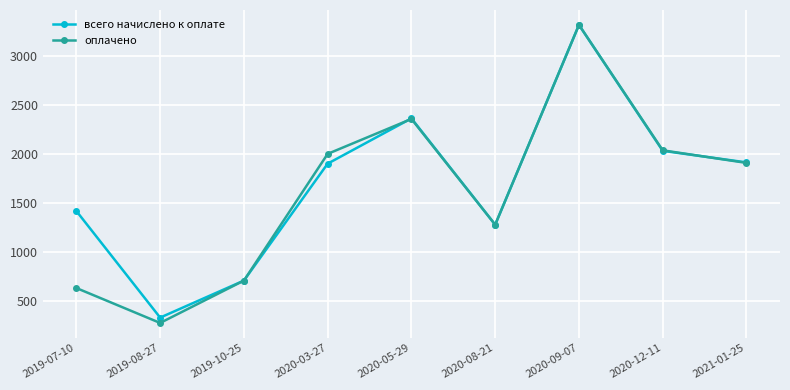

Rank the series at 2019-07-10 from highest to lowest value.

всего начислено к оплате, оплачено